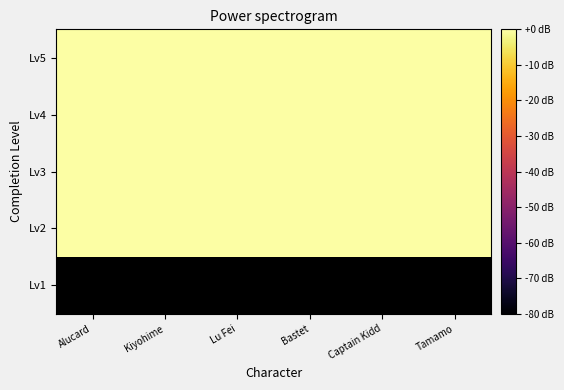

Which series changed the most between Captain Kidd and Tamamo?

Lv2